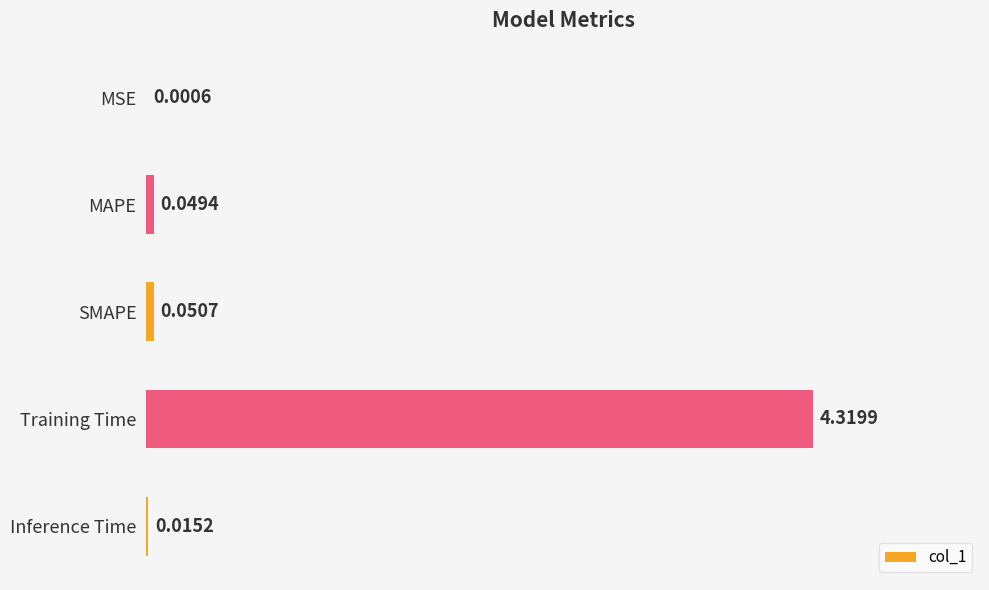

At which label is the value closest to 2?

SMAPE